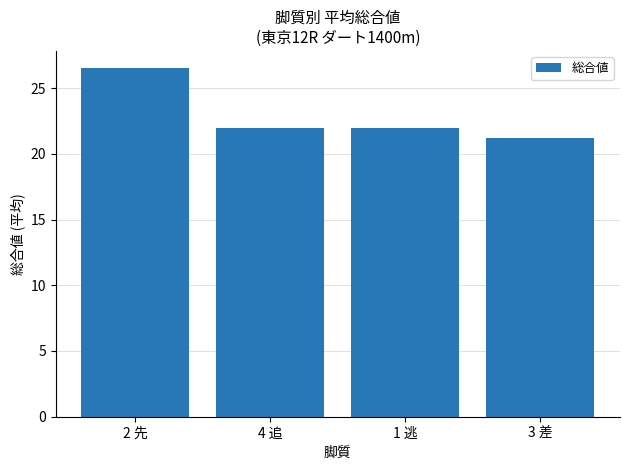

What is the minimum value shown in the chart?

21.2